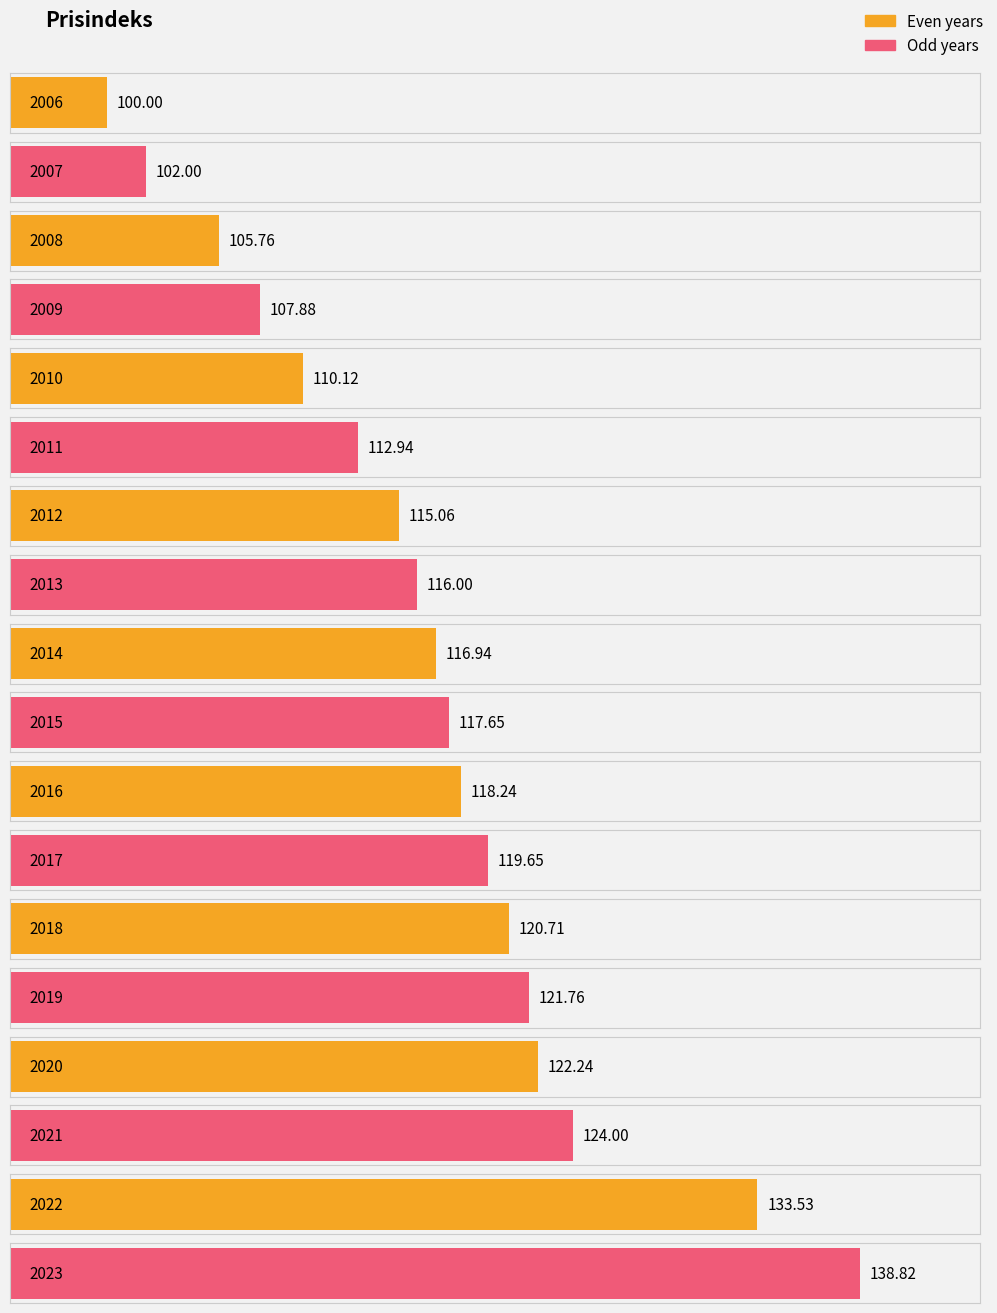

What is the change in value from 2010 to 2015?

+7.5